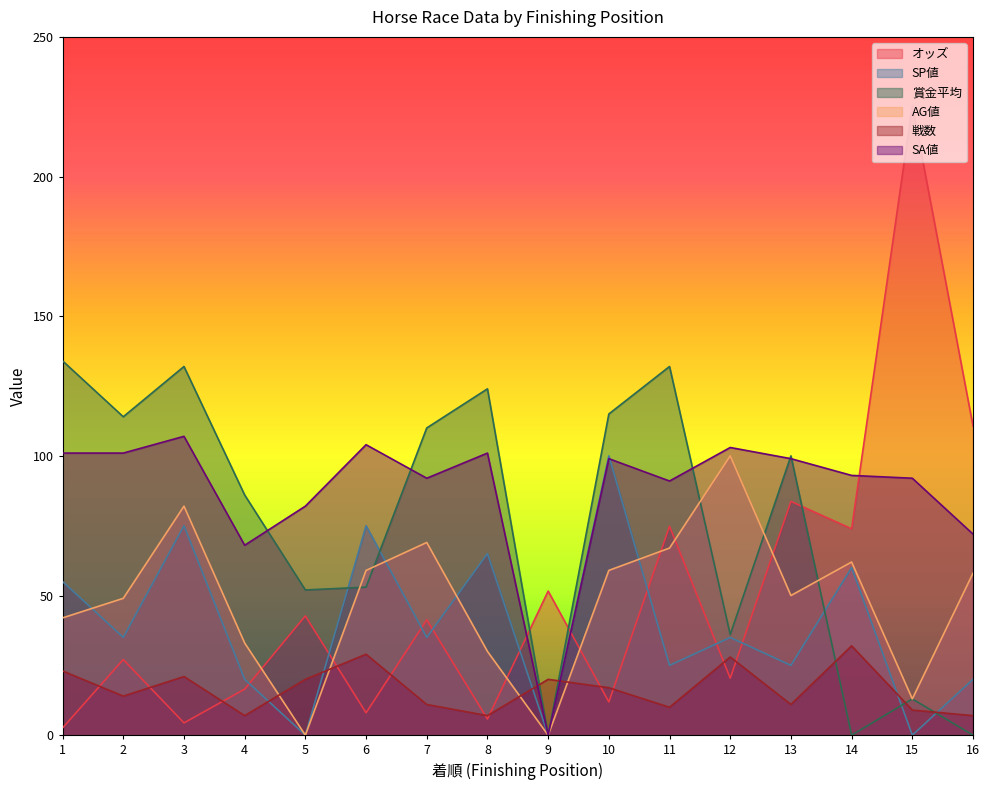

Which series has the largest range (max minus min)?

オッズ